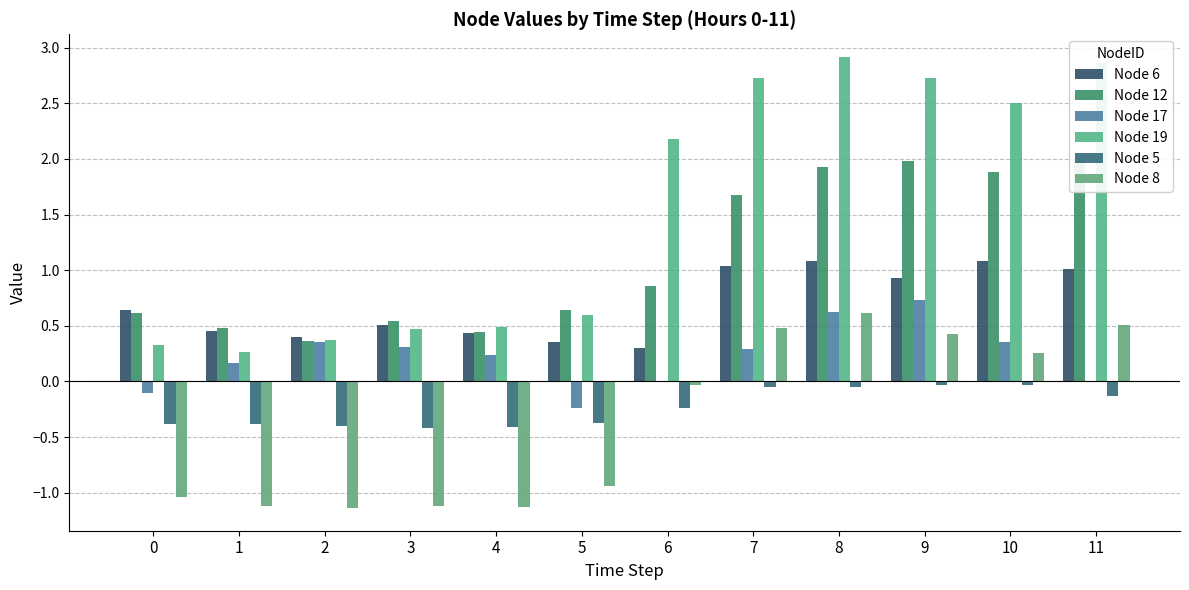

Reading right to left, extract all data points from this chart.

Node 6: 1.0	1.1	0.9	1.1	1.0	0.3	0.4	0.4	0.5	0.4	0.5	0.6
Node 12: 2.0	1.9	2.0	1.9	1.7	0.9	0.6	0.4	0.5	0.4	0.5	0.6
Node 17: -0.0	0.4	0.7	0.6	0.3	-0.0	-0.2	0.2	0.3	0.4	0.2	-0.1
Node 19: 2.9	2.5	2.7	2.9	2.7	2.2	0.6	0.5	0.5	0.4	0.3	0.3
Node 5: -0.1	-0.0	-0.0	-0.0	-0.0	-0.2	-0.4	-0.4	-0.4	-0.4	-0.4	-0.4
Node 8: 0.5	0.3	0.4	0.6	0.5	-0.0	-0.9	-1.1	-1.1	-1.1	-1.1	-1.0